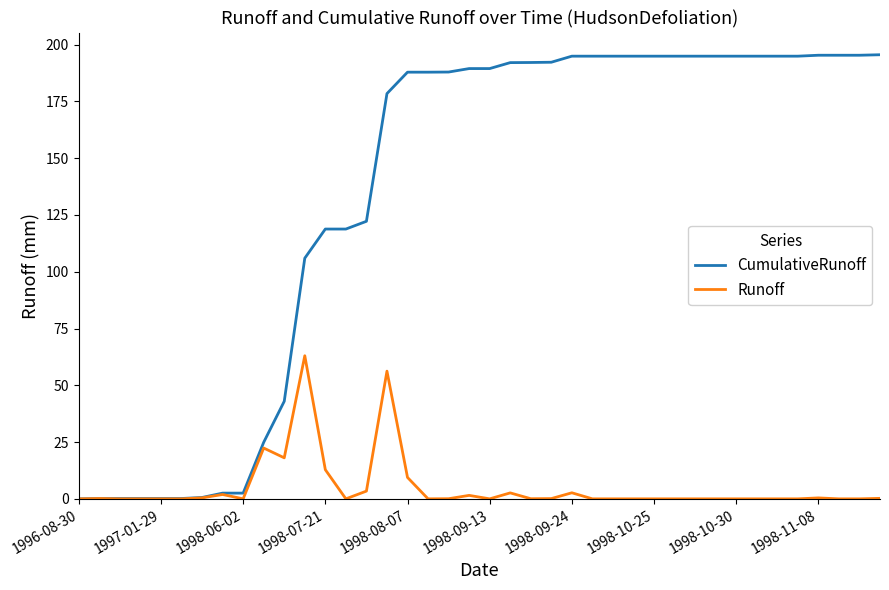

Rank the series by their maximum value, from highest to lowest.

CumulativeRunoff, Runoff